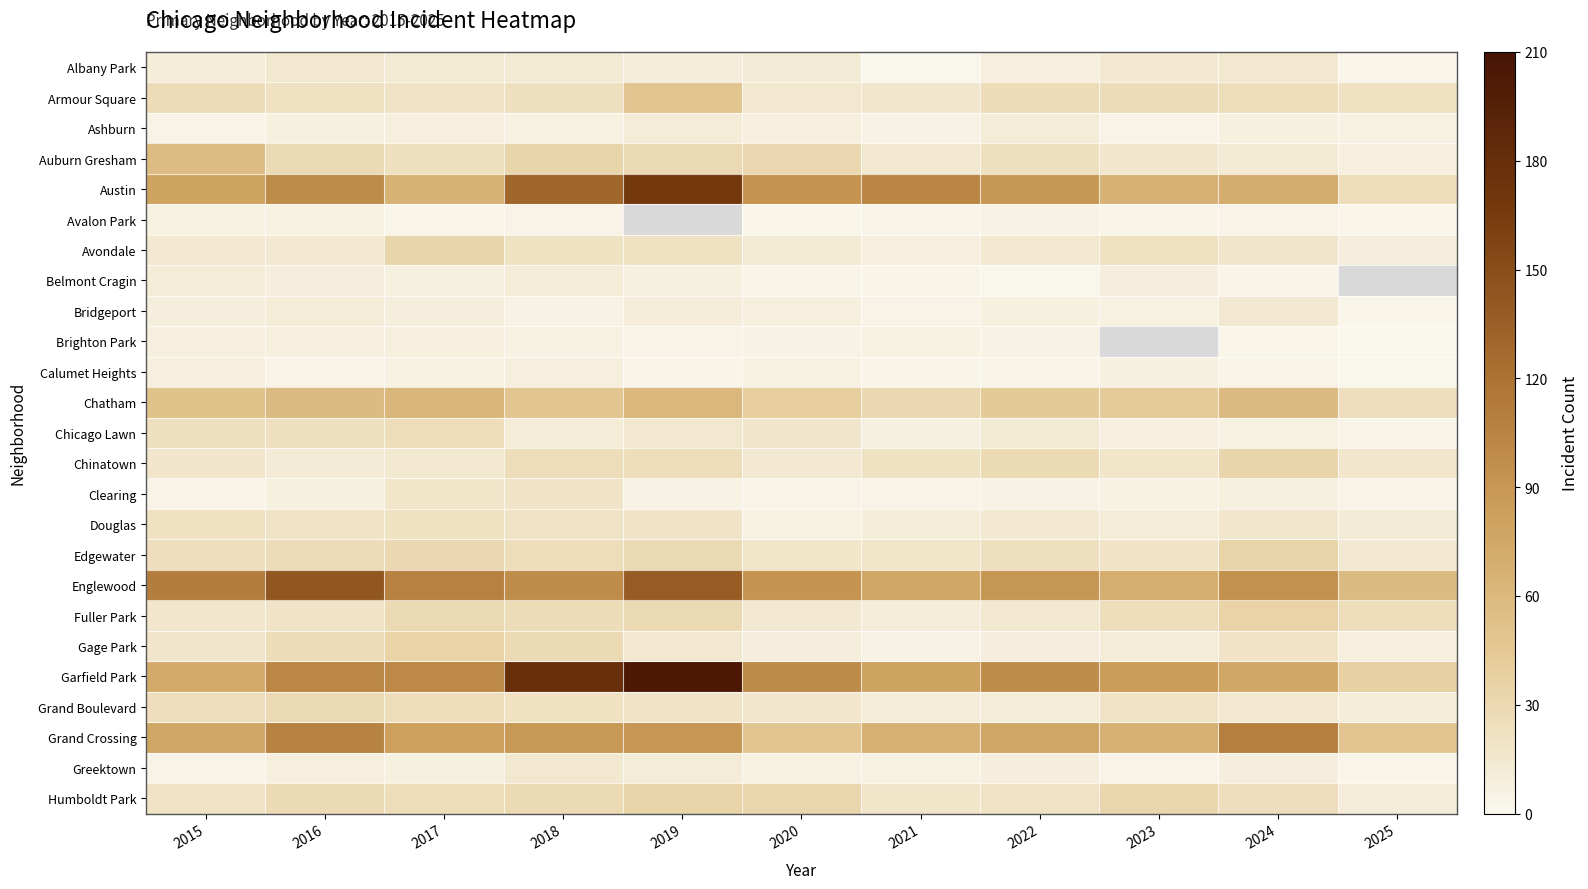

Which series changed the most between 2020 and 2025?

Austin